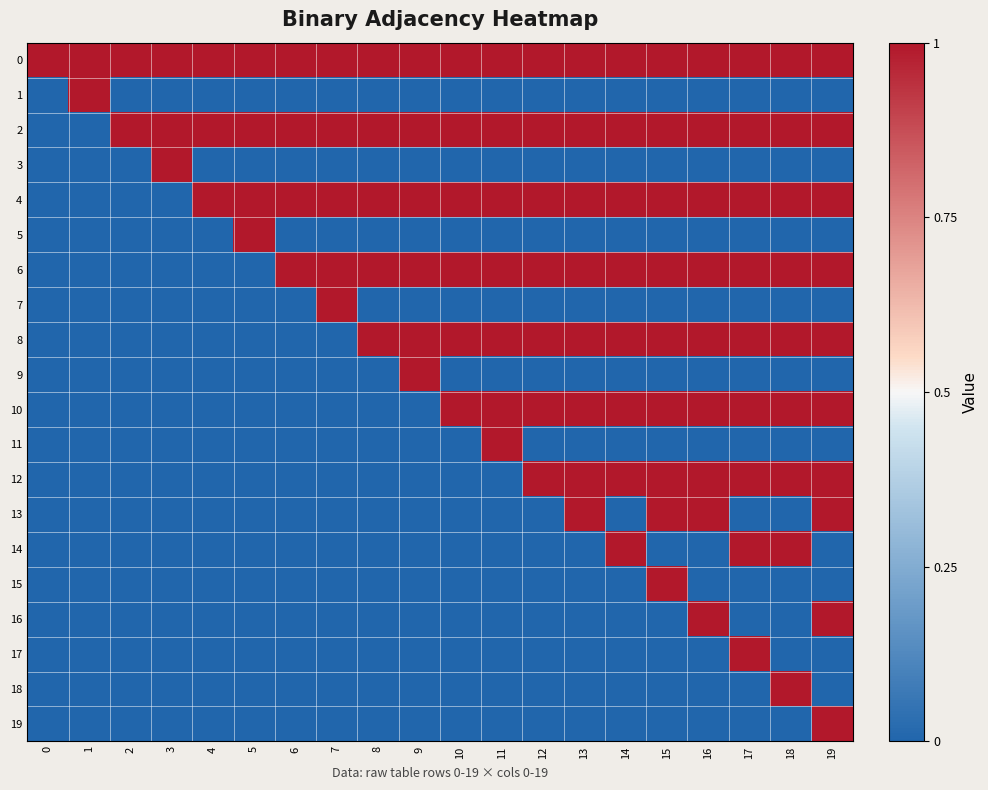

At 8, list the series in order from largest to smallest.

0, 2, 4, 6, 8, 1, 3, 5, 7, 9, 10, 11, 12, 13, 14, 15, 16, 17, 18, 19